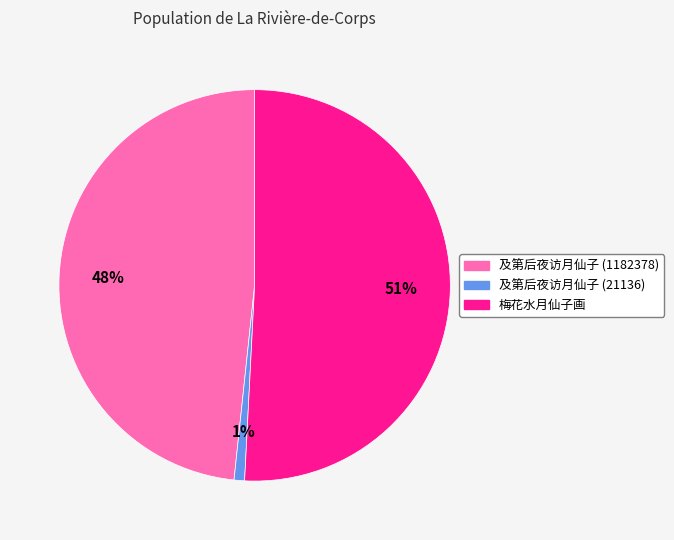

To the nearest percent, what is the average slice percentage?

33%